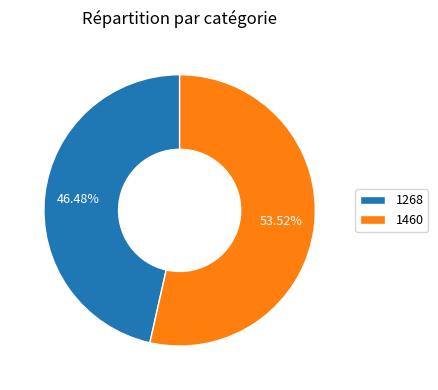

To the nearest percent, what is the difference between the 1268 and 1460 slice percentages?

7%